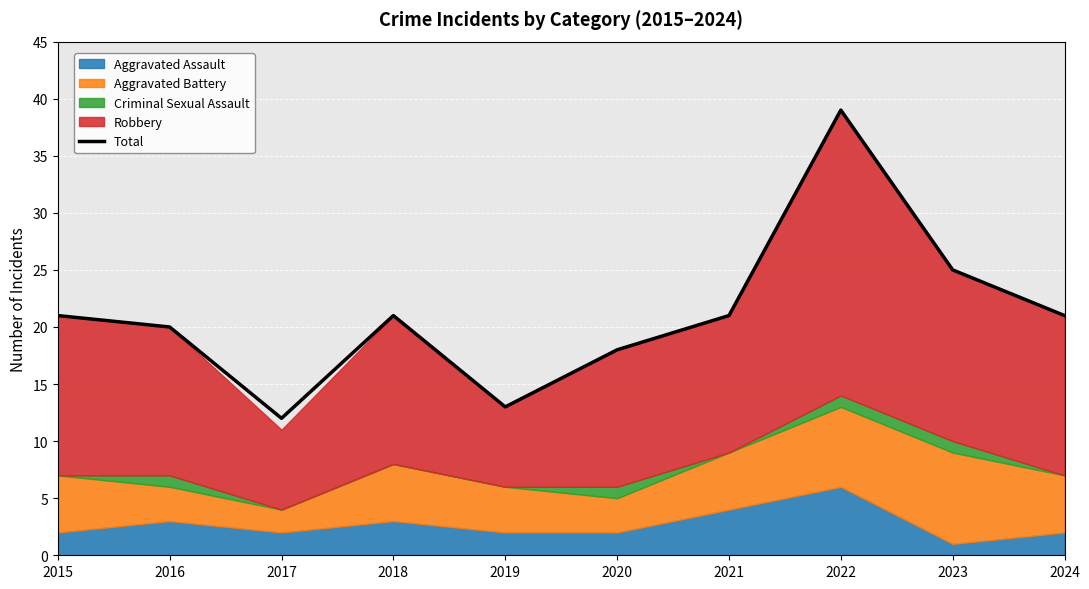

True or false: the data shows 21 at 2015.

True